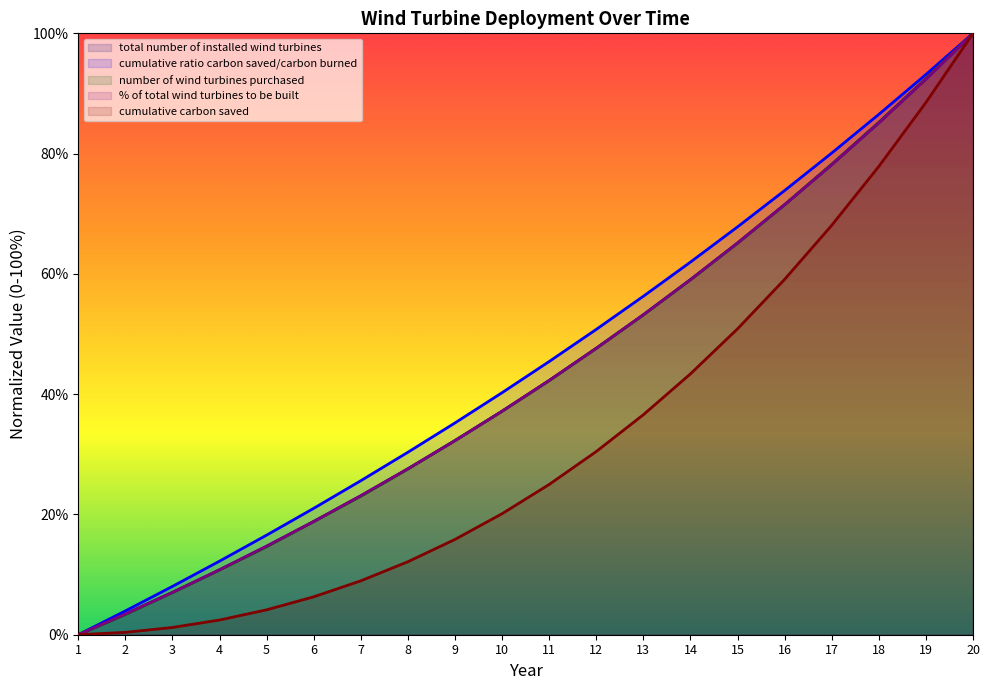

True or false: % of total wind turbines to be built and cumulative carbon saved intersect in this chart.

False